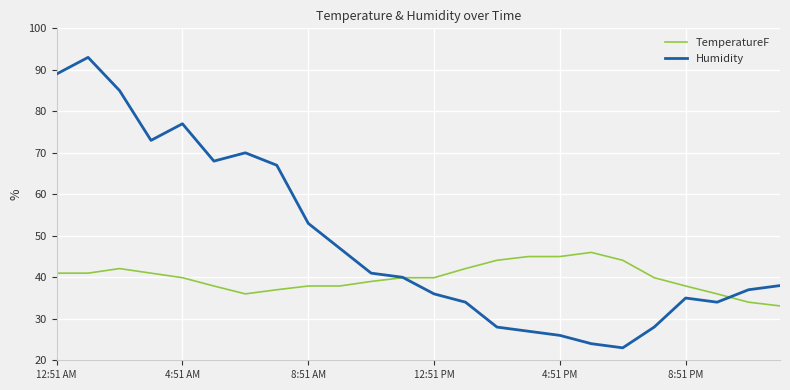

Which series has the largest total across all categories?

Humidity